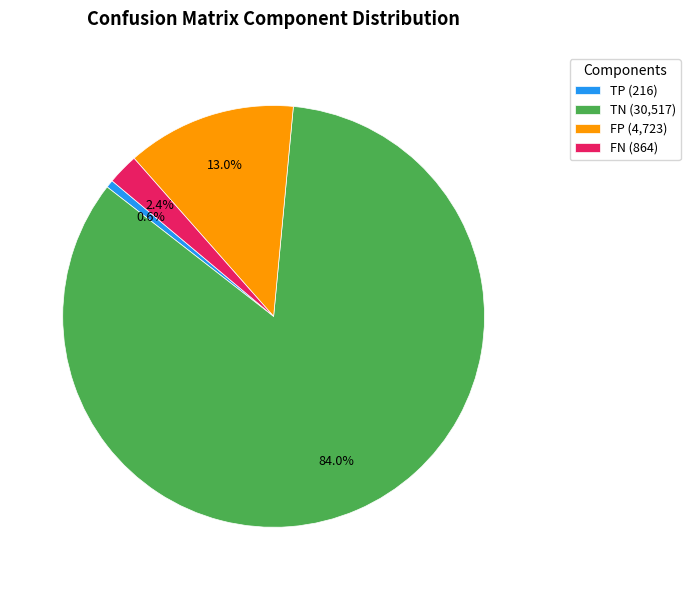

What portion of the pie excludes FP (4,723)?

87.0%